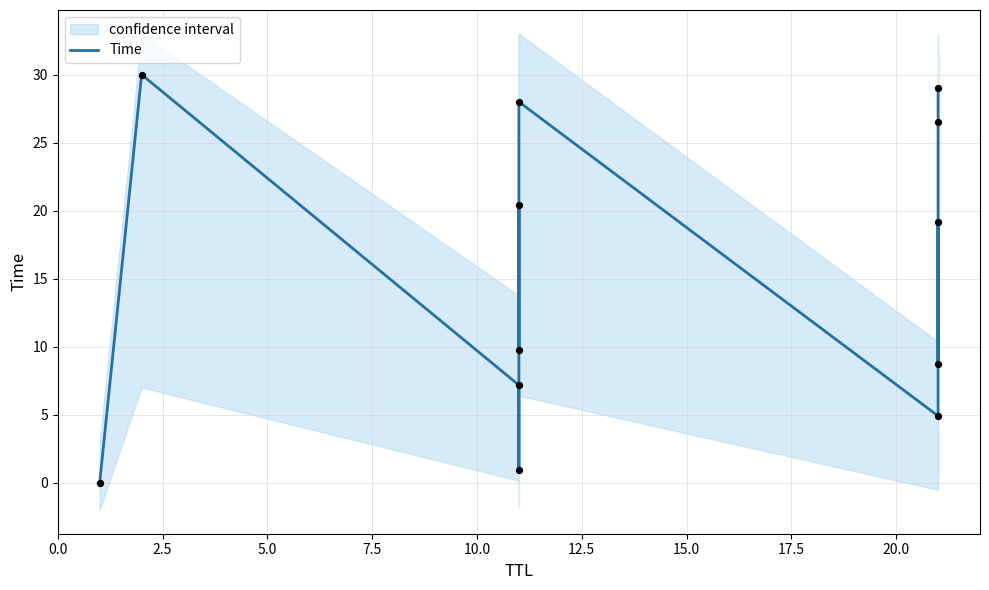

Approximately how many times larger is the value at 10.0 compared to 2.5?

0.7